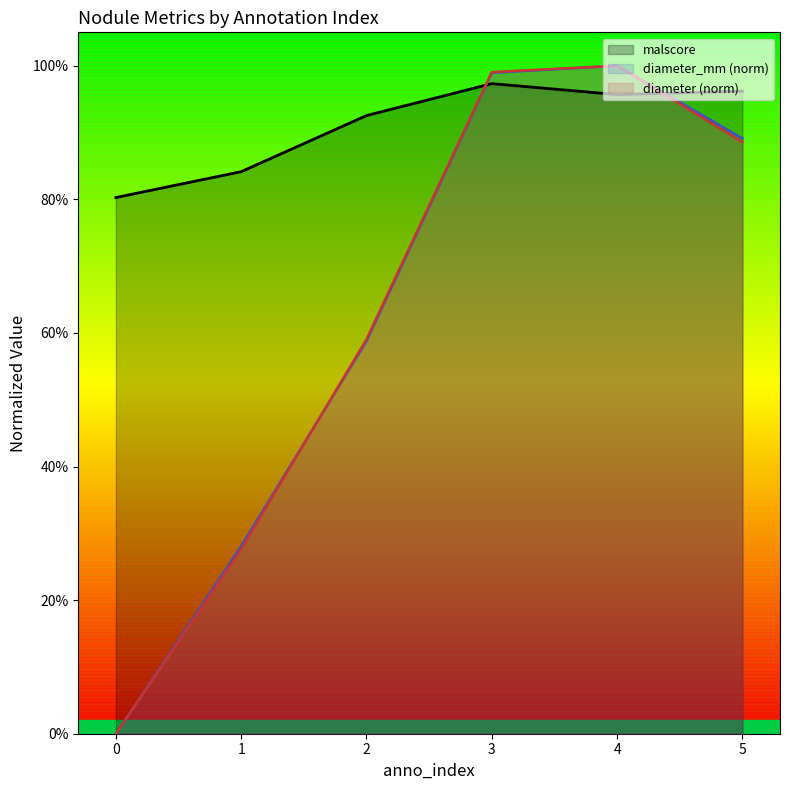

At 1, list the series in order from largest to smallest.

malscore, diameter_mm, diameter